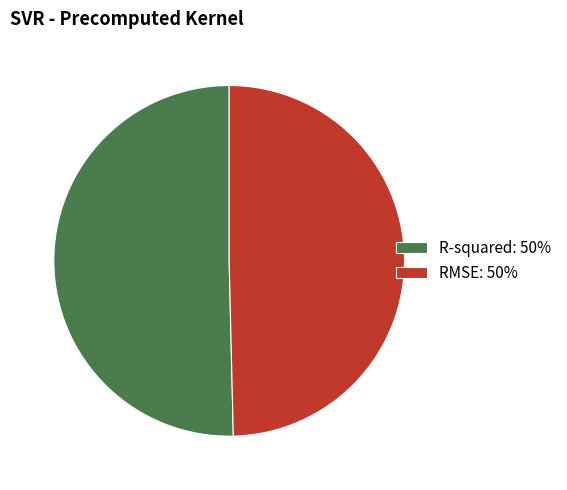

Is it true that R-squared is 58% of the pie?

False